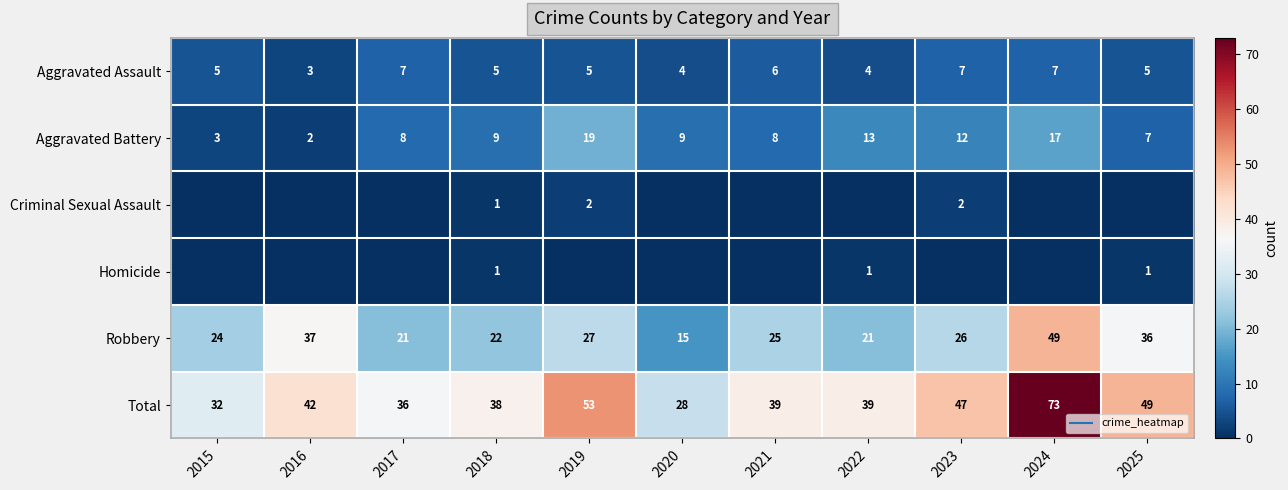

Which series changed the most between 2017 and 2020?

Total